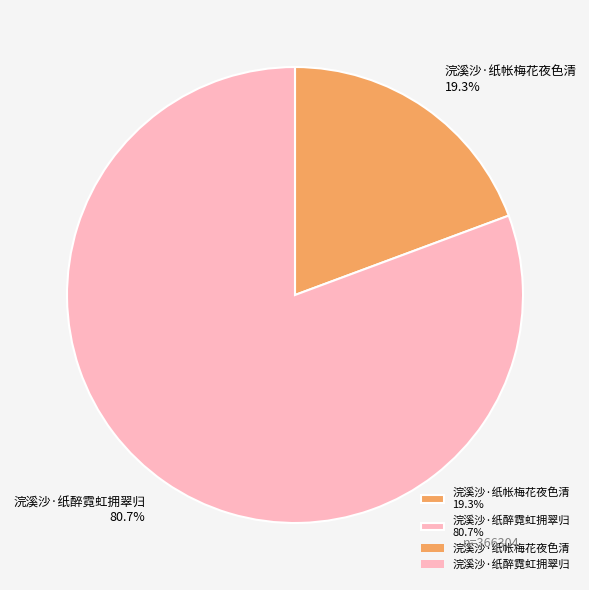

How many segments does this pie chart have?

2